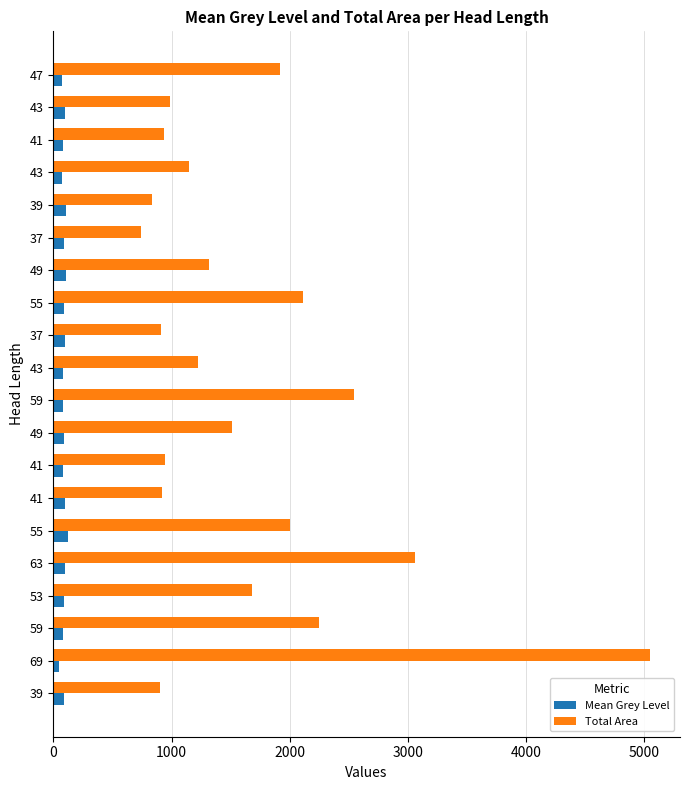

What are all the series names shown in the legend?

Mean Grey Level, Total Area